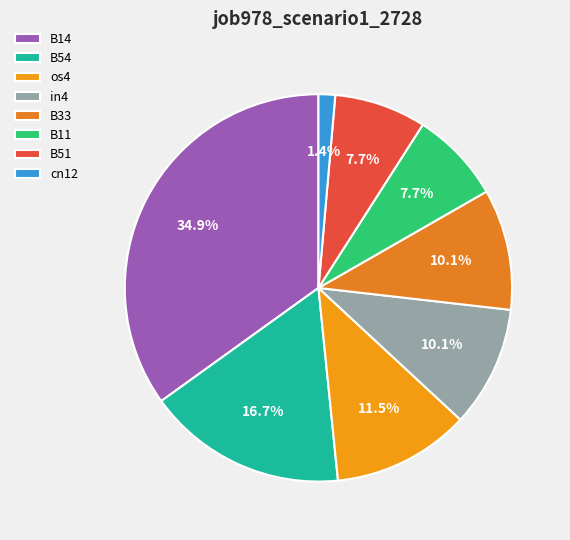

What is the largest slice in the pie chart?

B14